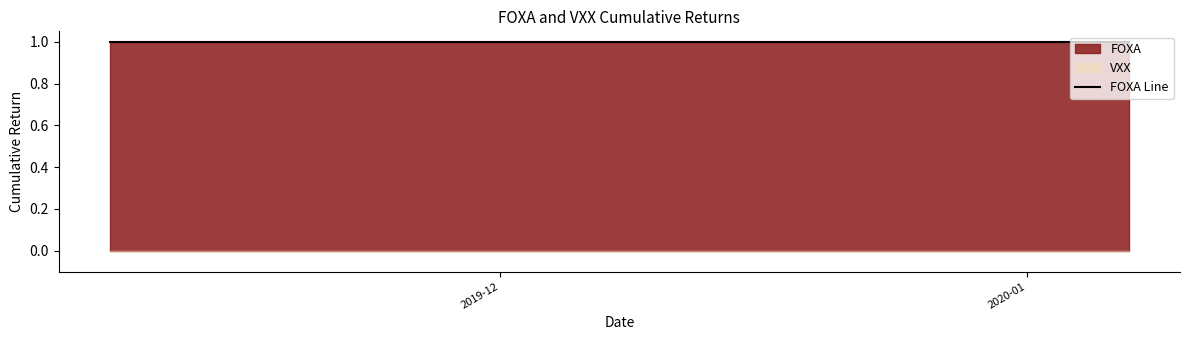

True or false: FOXA and VXX intersect in this chart.

False